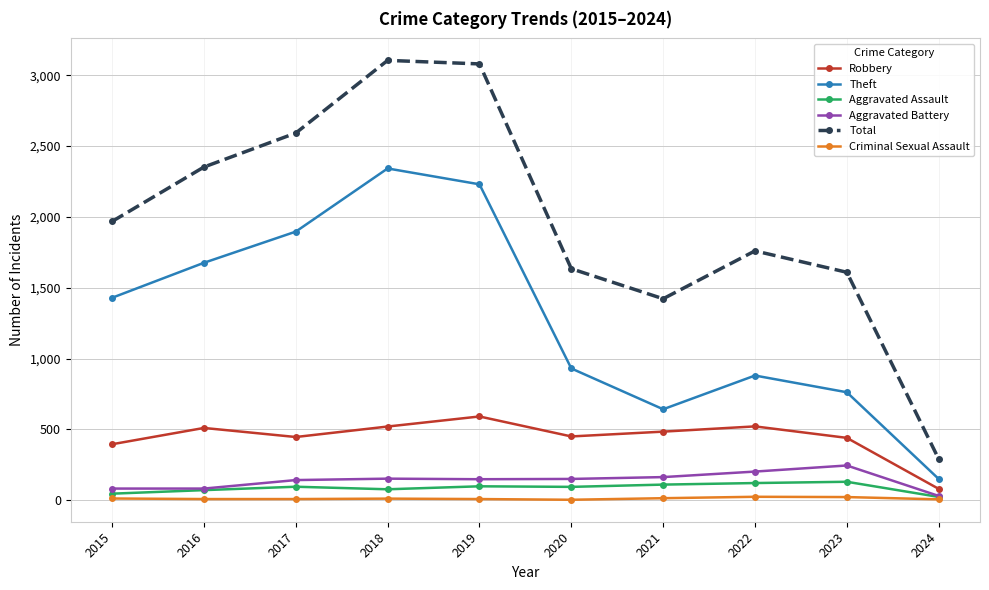

Rank the series by their maximum value, from lowest to highest.

Criminal Sexual Assault, Aggravated Assault, Aggravated Battery, Robbery, Theft, Total